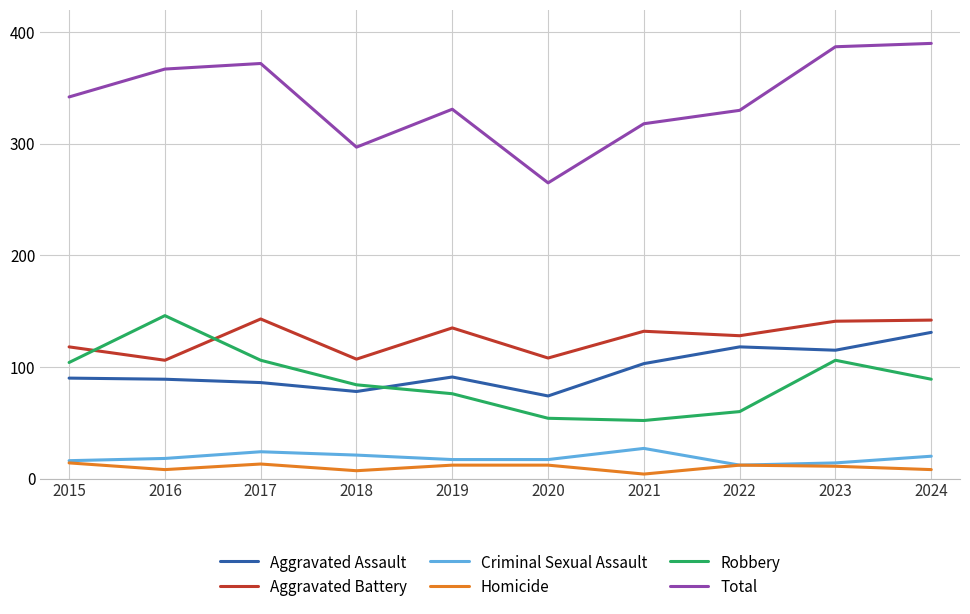

True or false: Homicide and Robbery cross at least once.

False